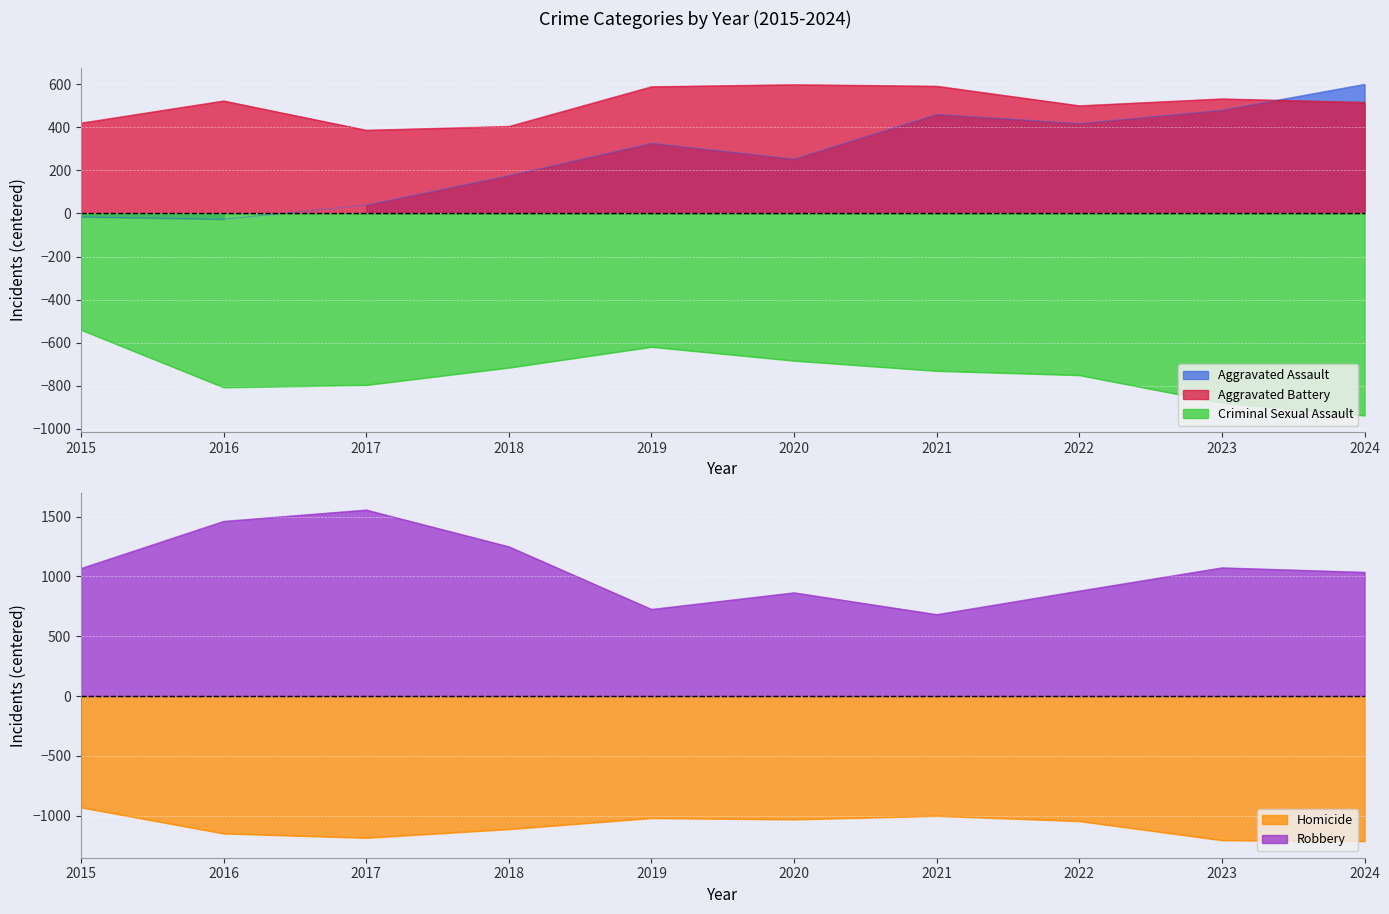

Between 2020 and 2015, which is larger?

2020